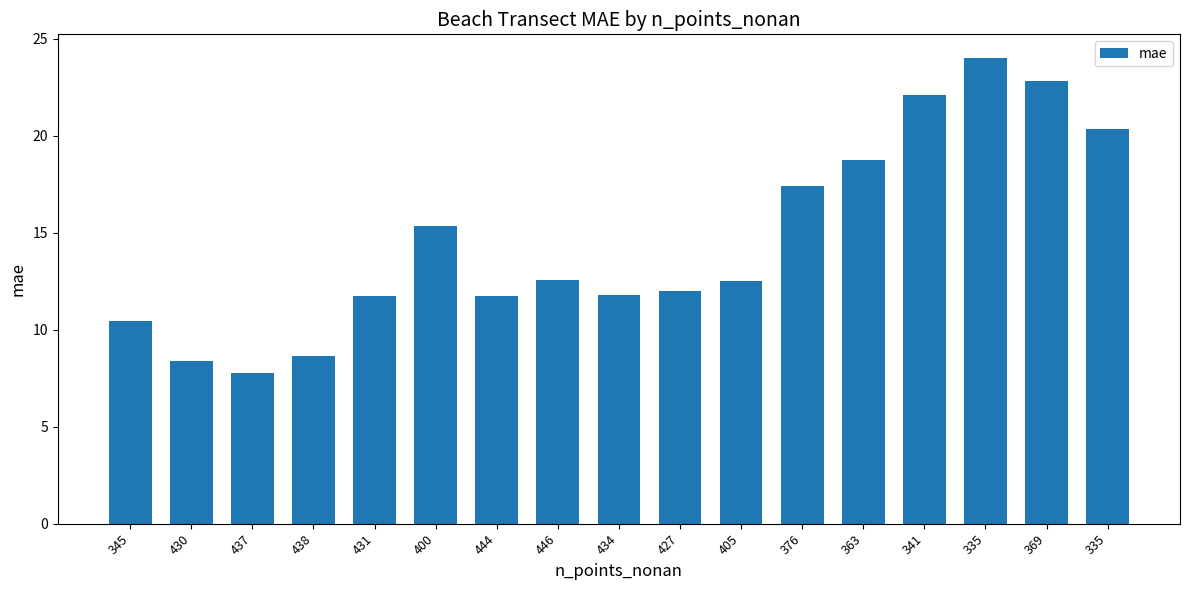

How many bars are there in total?

17